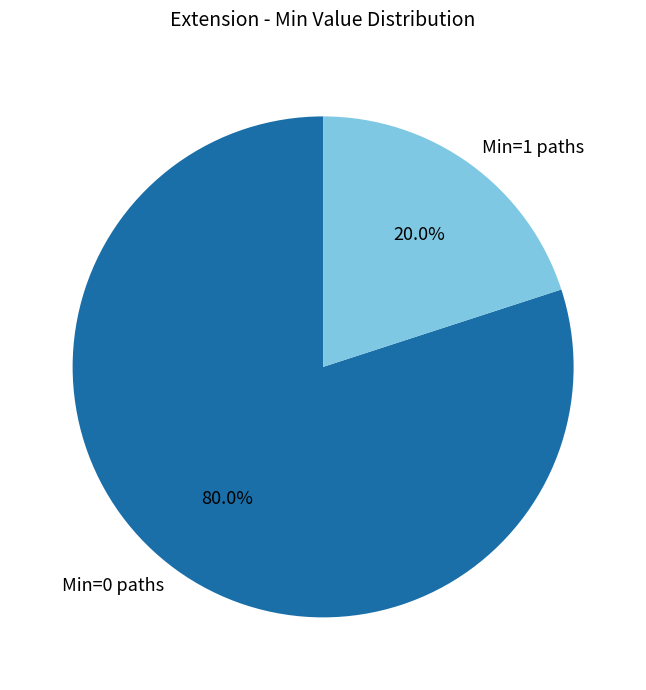

Which slice is the smallest?

Min=1 paths